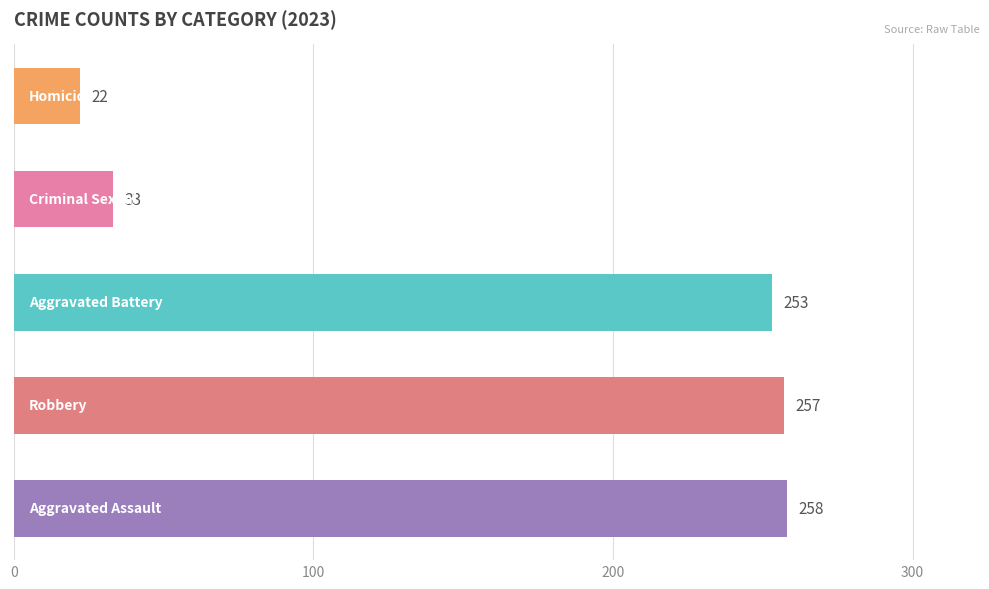

What is the difference between the maximum and minimum values?

236